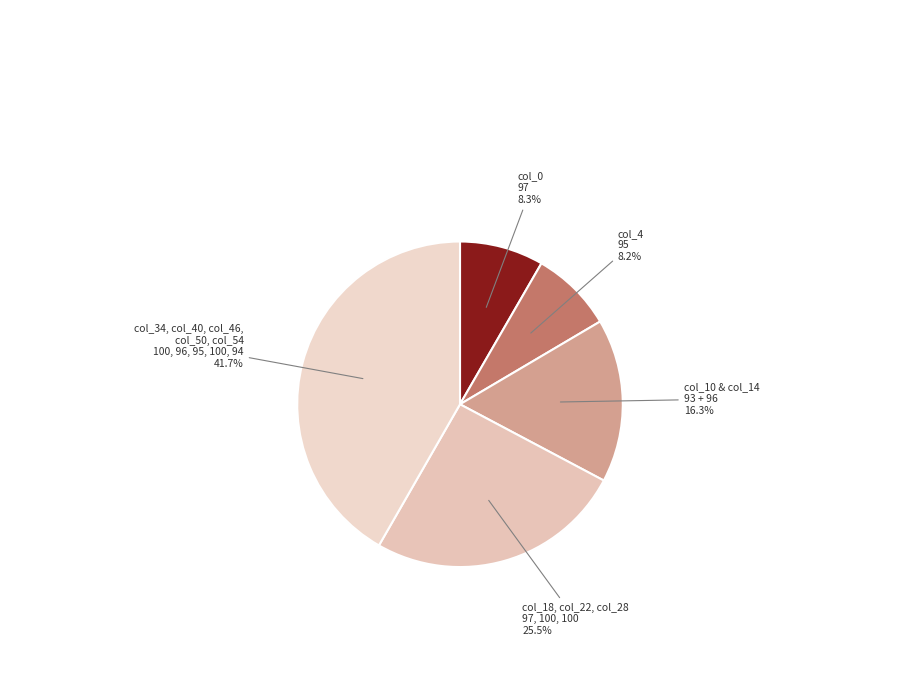

Rank the categories by value from lowest to highest.

col_4 95 8.2%, col_0 97 8.3%, col_10 & col_14 93 + 96 16.3%, col_18, col_22, col_28 97, 100, 100 25.5%, col_34, col_40, col_46, col_50, col_54 100, 96, 95, 100, 94 41.7%